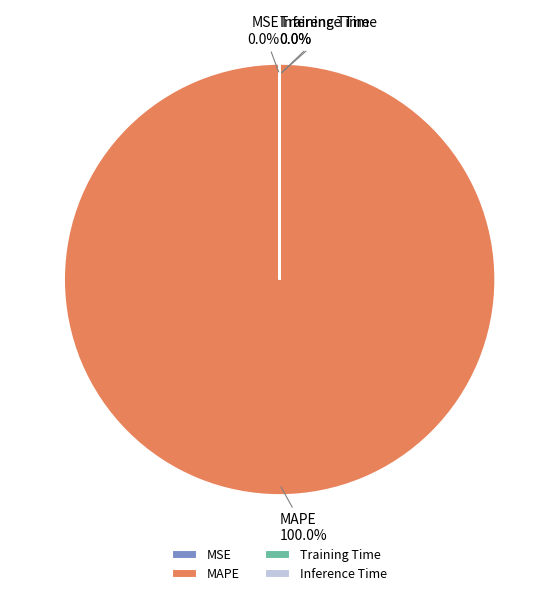

Does any single category account for the majority?

Yes